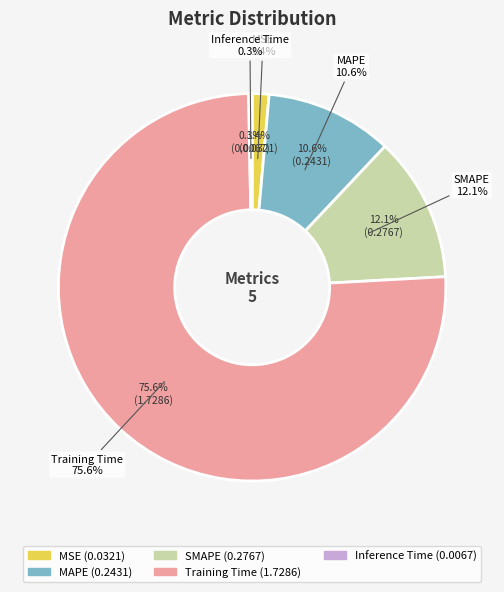

To the nearest percent, what portion does MAPE represent?

11%